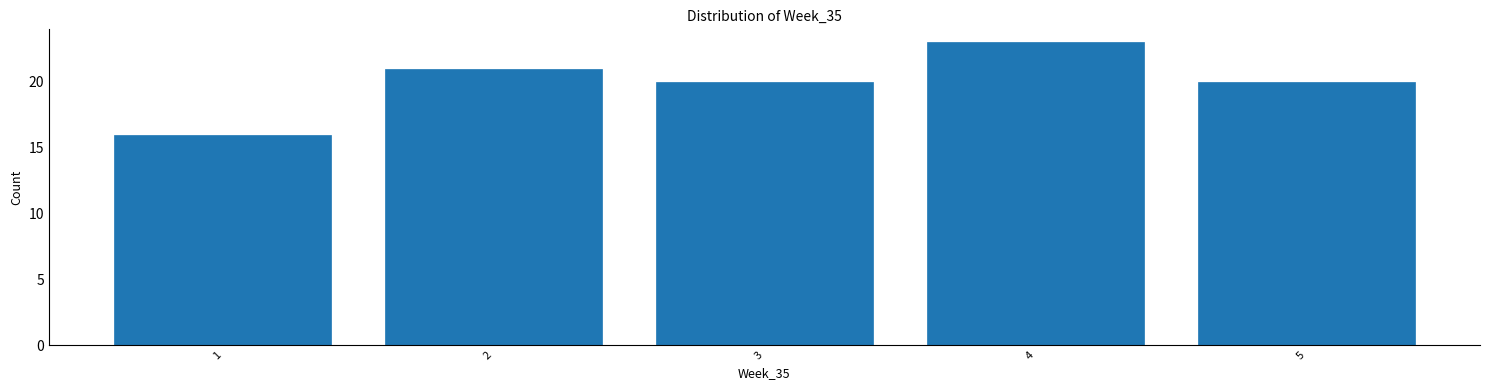

Reading left to right, what are all the values shown in this chart?

1=16	2=21	3=20	4=23	5=20